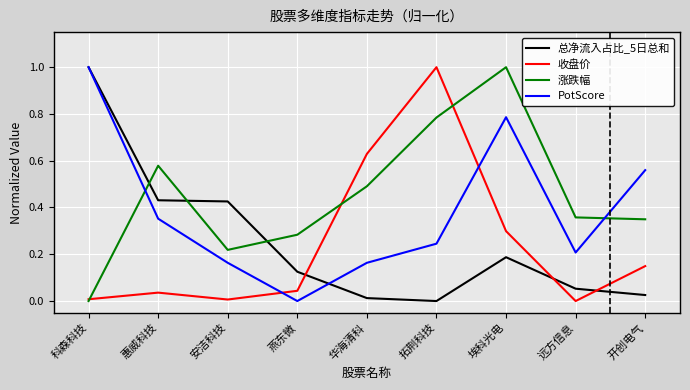

In 涨跌幅, how many points are lower than both neighbors (excluding endpoints)?

1